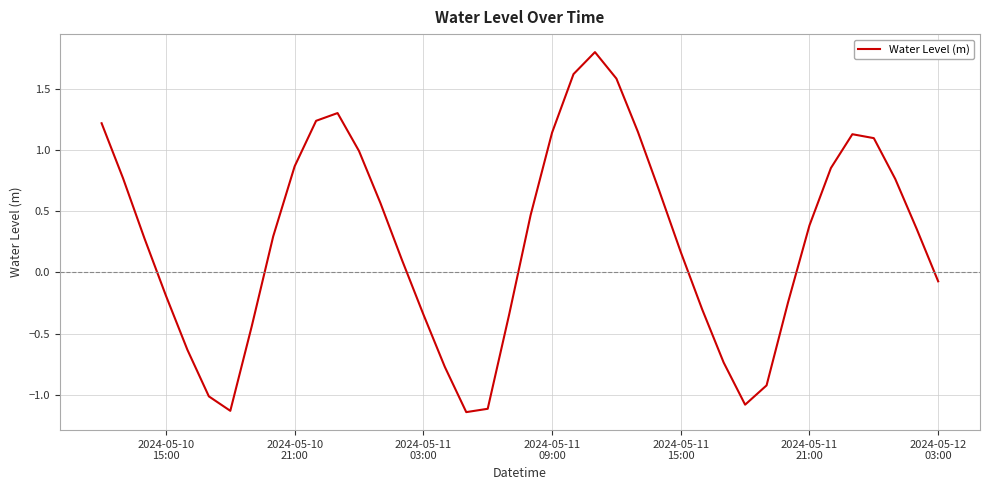

What is the greatest value displayed?

1.8